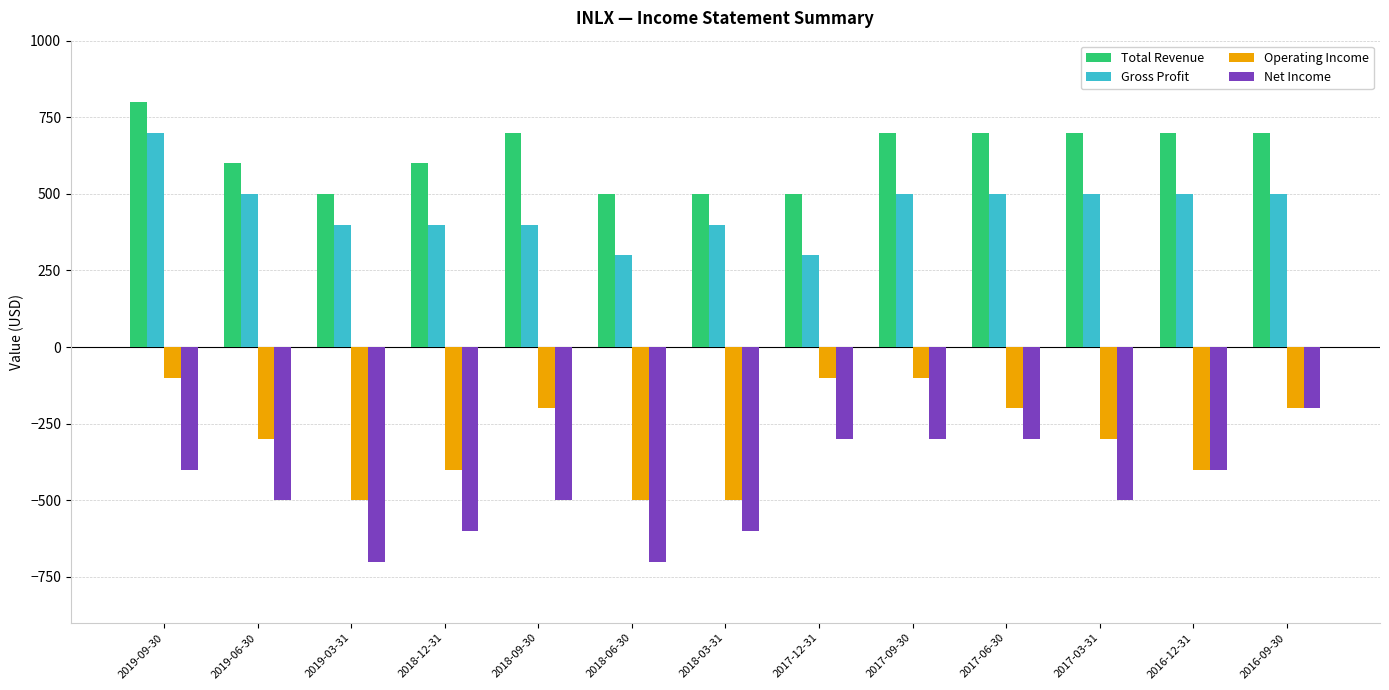

What is the label of the 12th bar from the right?

2019-06-30